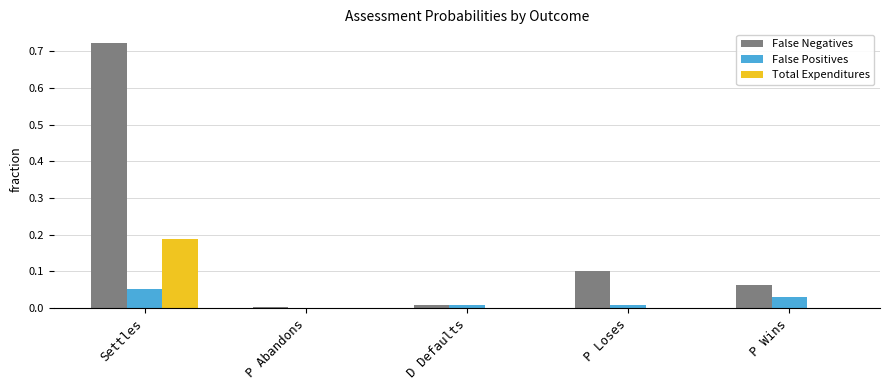

Which series has the largest total across all categories?

False Negatives